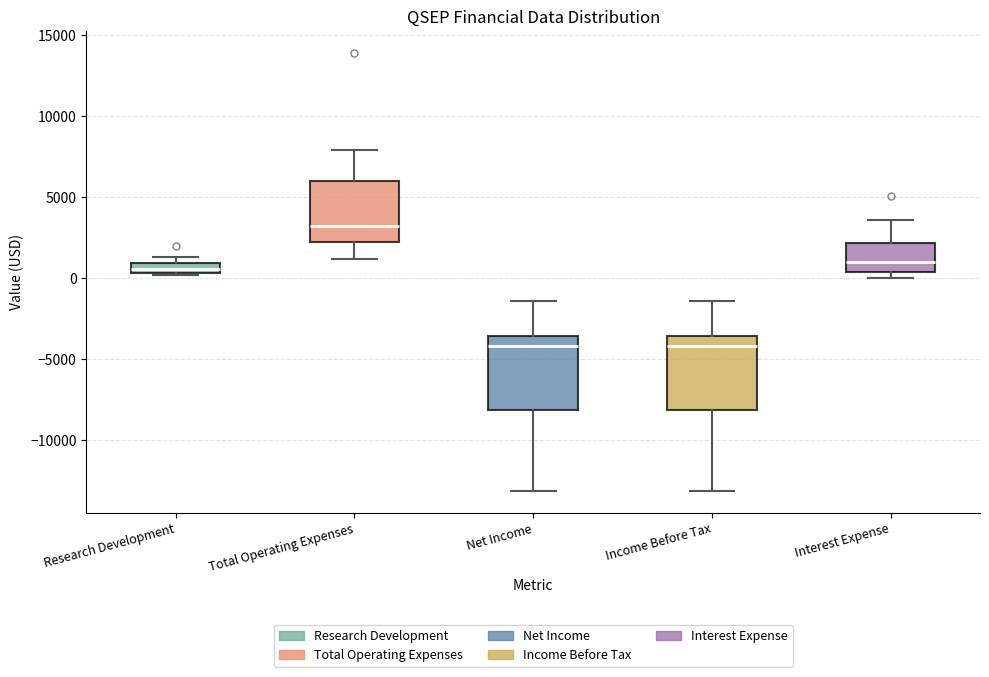

Which box's median line is the highest?

Total Operating Expenses